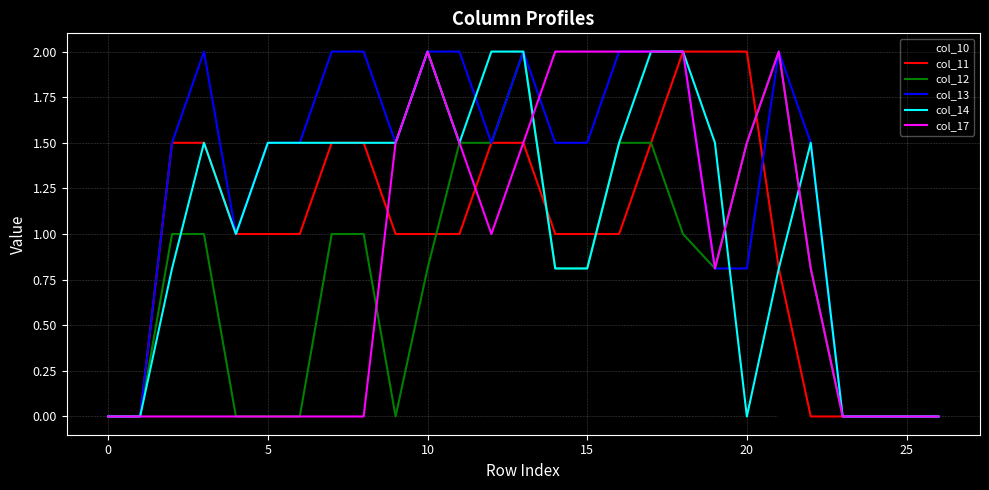

What is the maximum value for col_13?

2.0